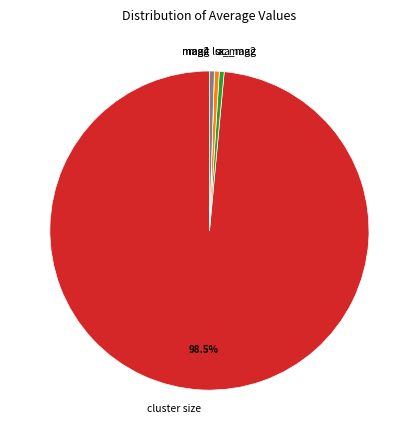

Which category has the biggest portion of the pie?

cluster size